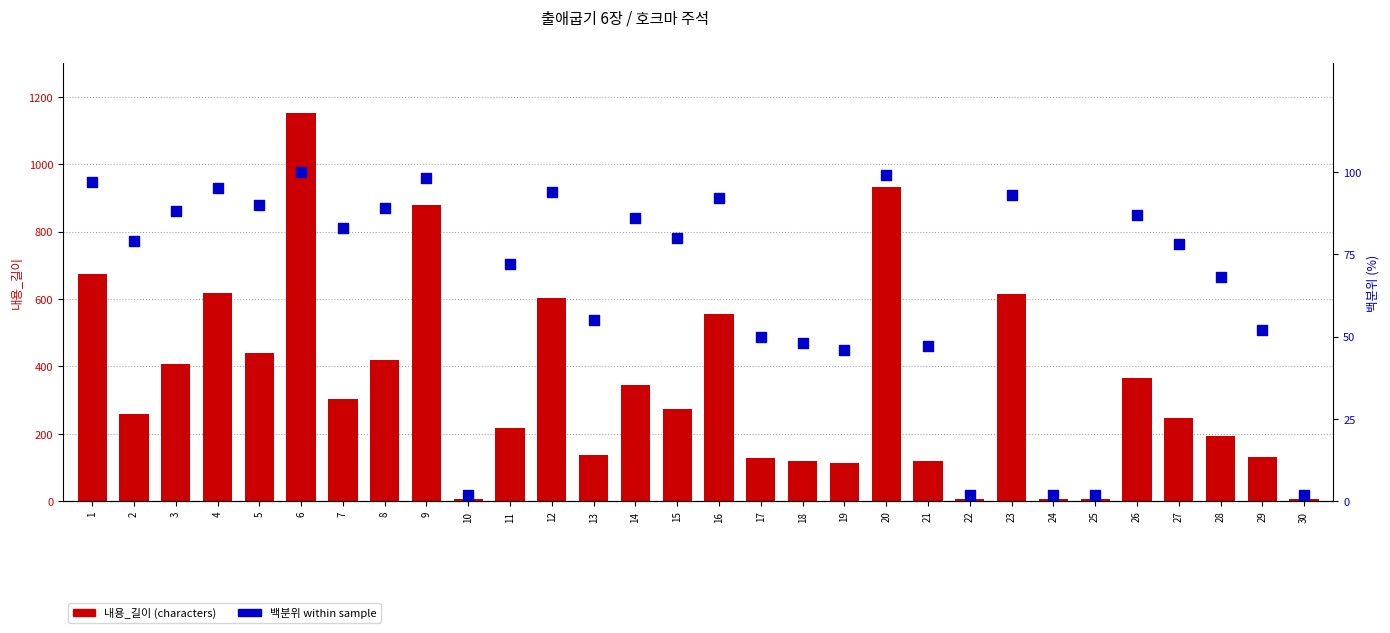

At which category is the sum across all series the highest?

6